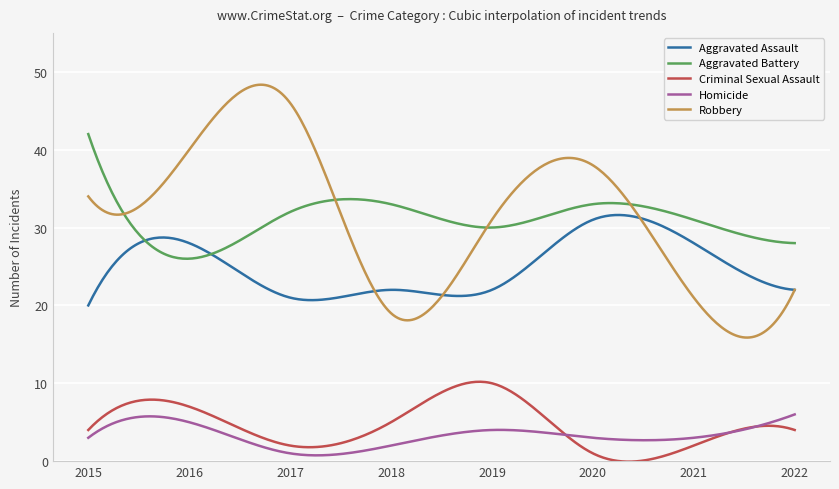

True or false: Criminal Sexual Assault and Aggravated Assault cross at least once.

False